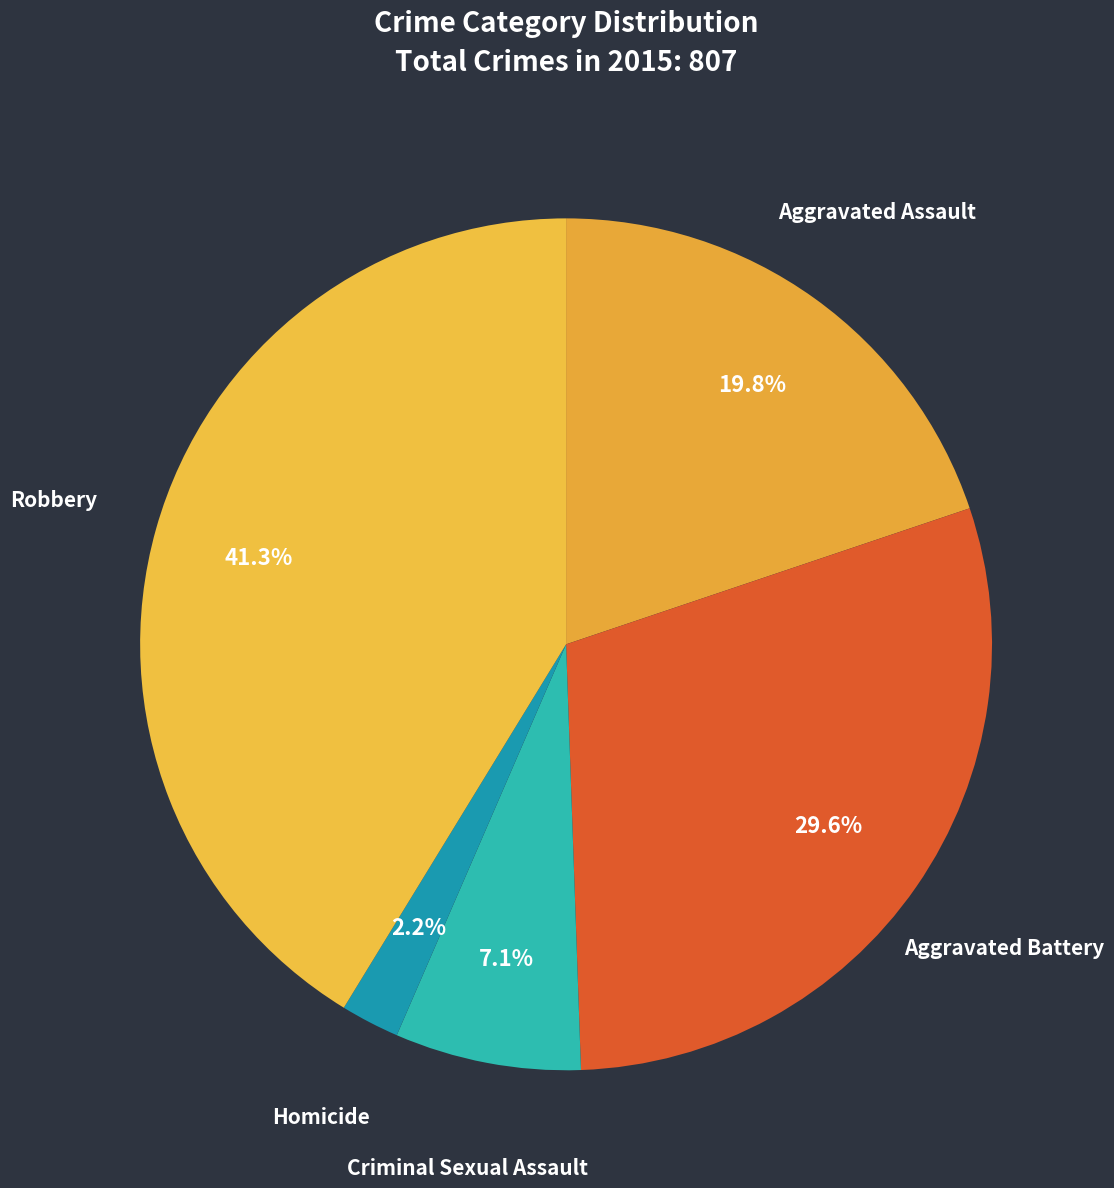

Which has a higher value, Criminal Sexual Assault or Aggravated Assault?

Aggravated Assault